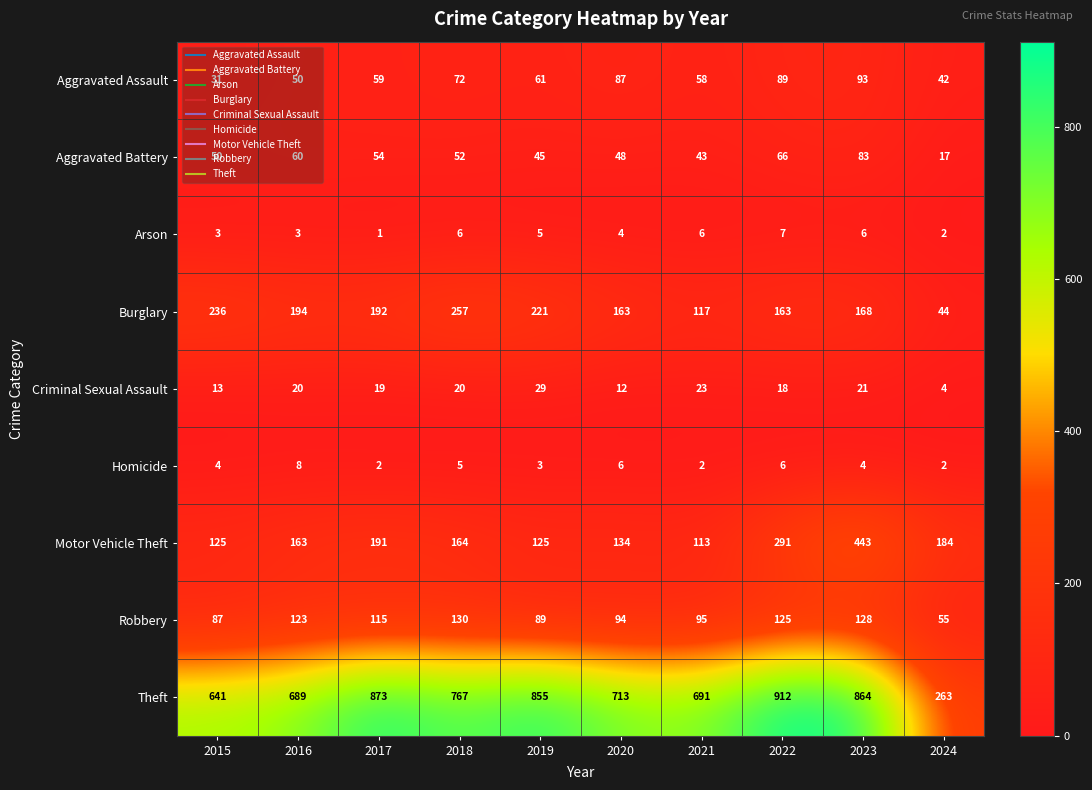

What is the difference between the highest and lowest values at 2021?

689